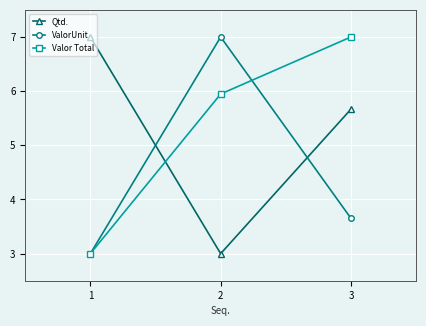

List the labels in order of Valor Total value, smallest first.

1, 2, 3